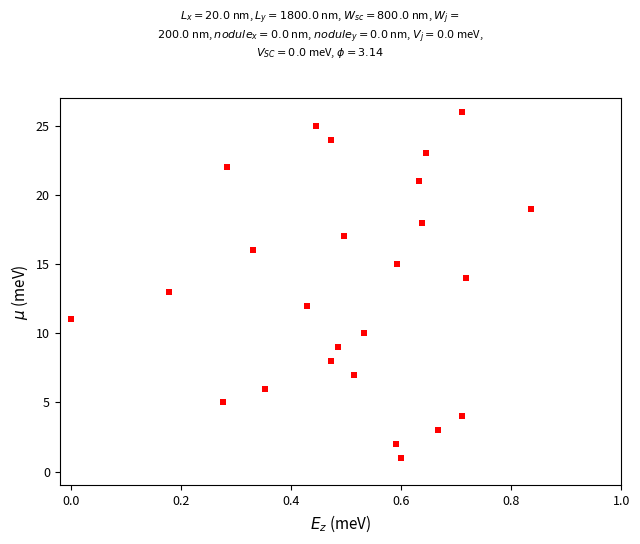

Count the number of points in this scatter plot.

25